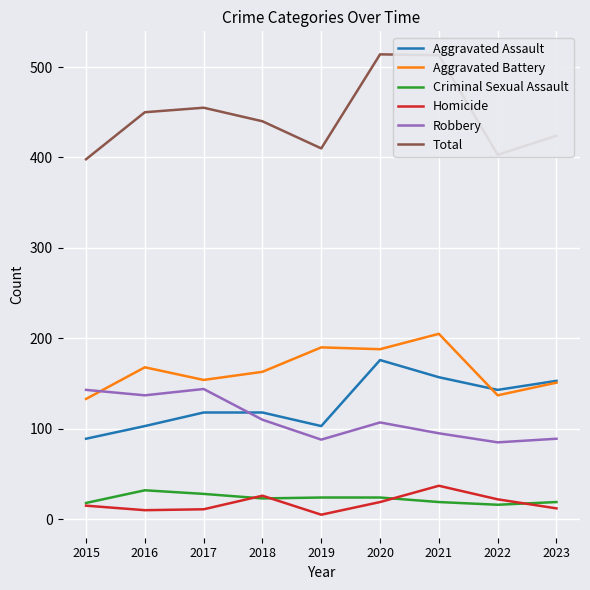

Which series has the largest total across all categories?

Total